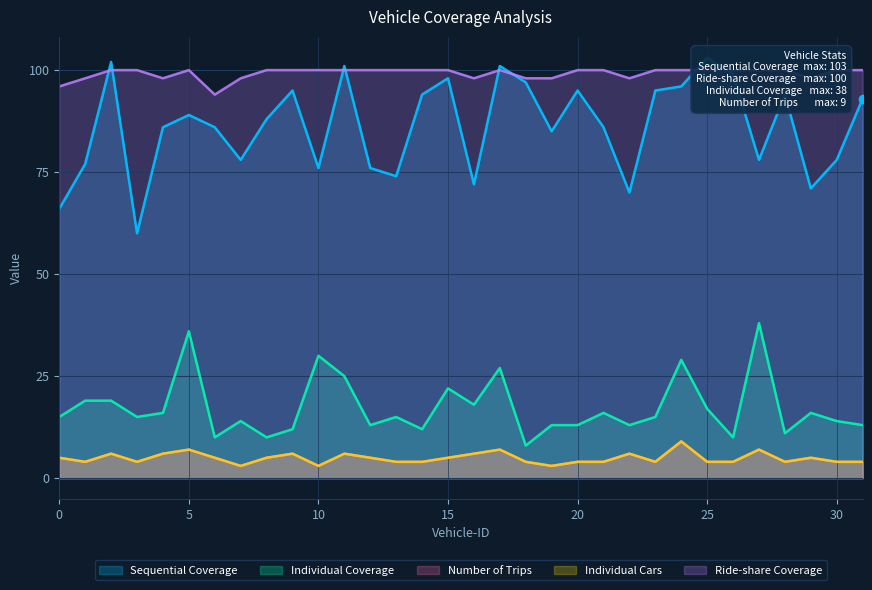

What is the minimum value for Number of Trips?

3